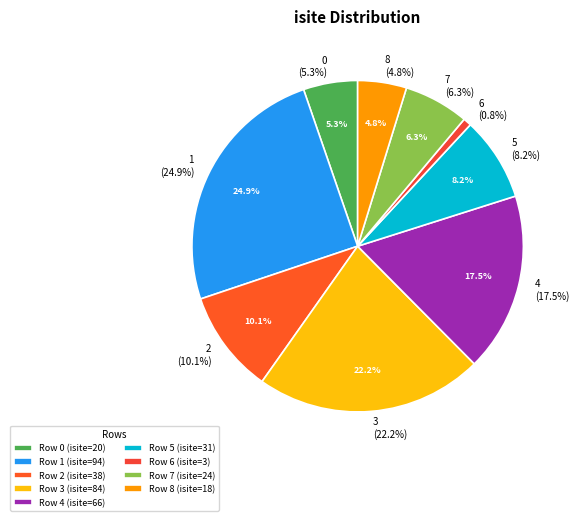

Combined, do 7 and 6 account for over 50%?

No